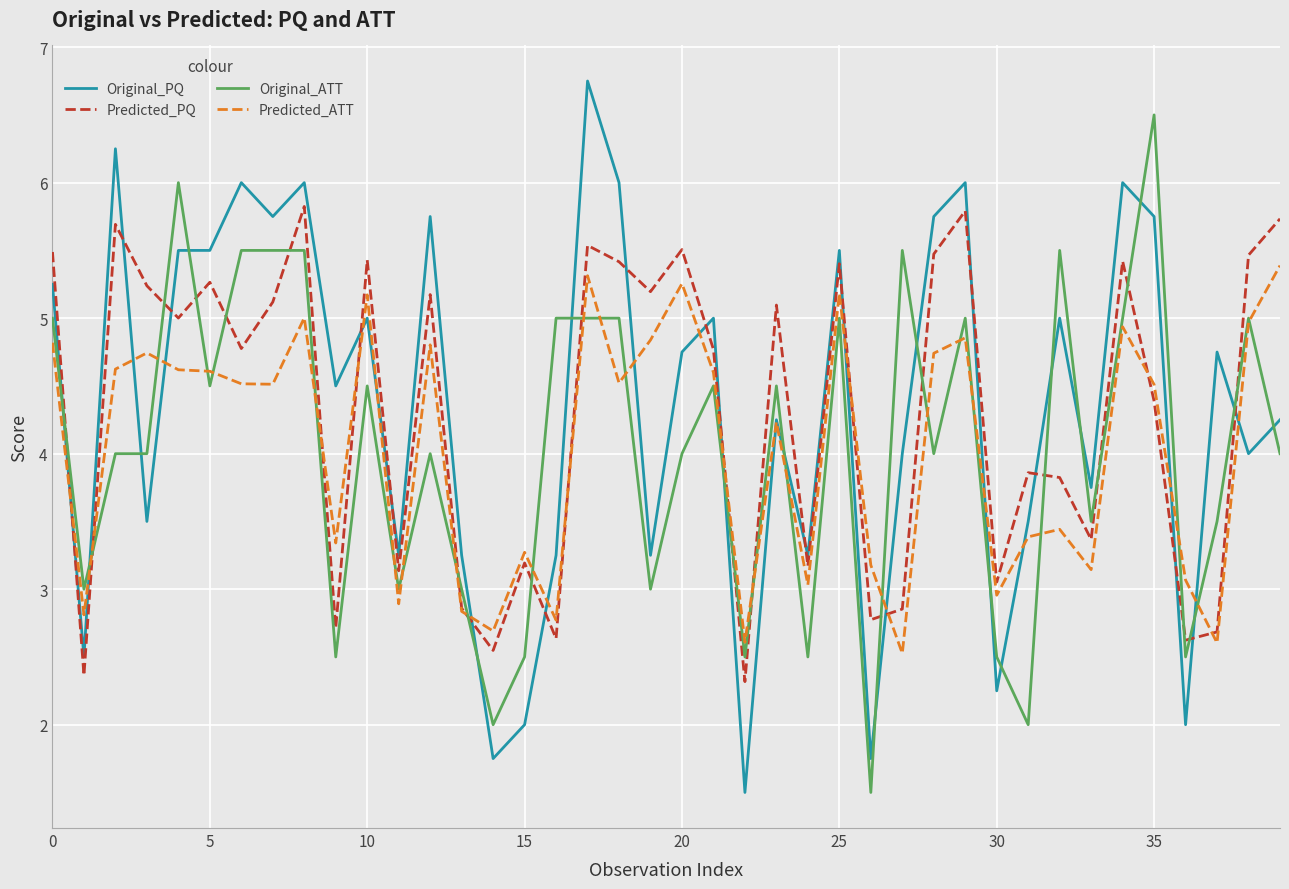

True or false: Original_PQ and Original_ATT intersect in this chart.

True